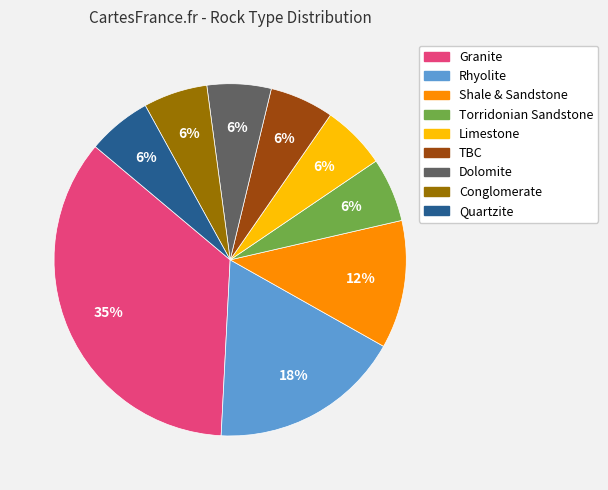

What is the largest slice in the pie chart?

Granite